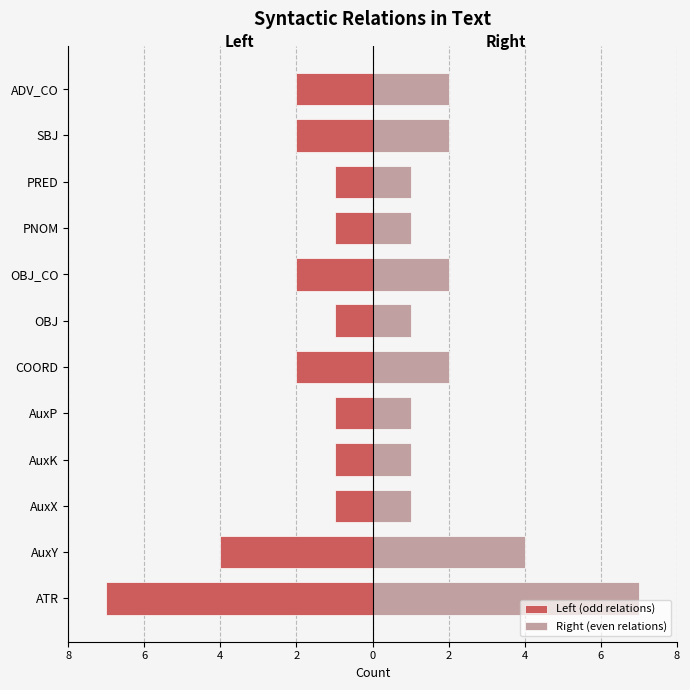

Reading left to right, list all the values displayed in this chart.

Left (odd relations): -7	-4	-1	-1	-1	-2	-1	-2	-1	-1	-2	-2
Right (even relations): 7	4	1	1	1	2	1	2	1	1	2	2